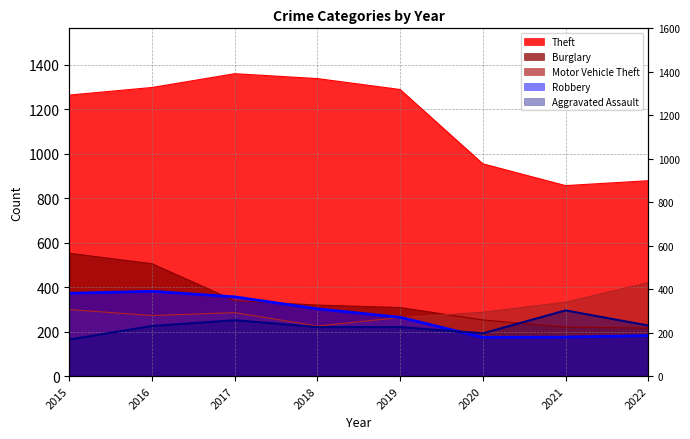

What is the difference between the second highest and second lowest values in the Motor Vehicle Theft series?

69